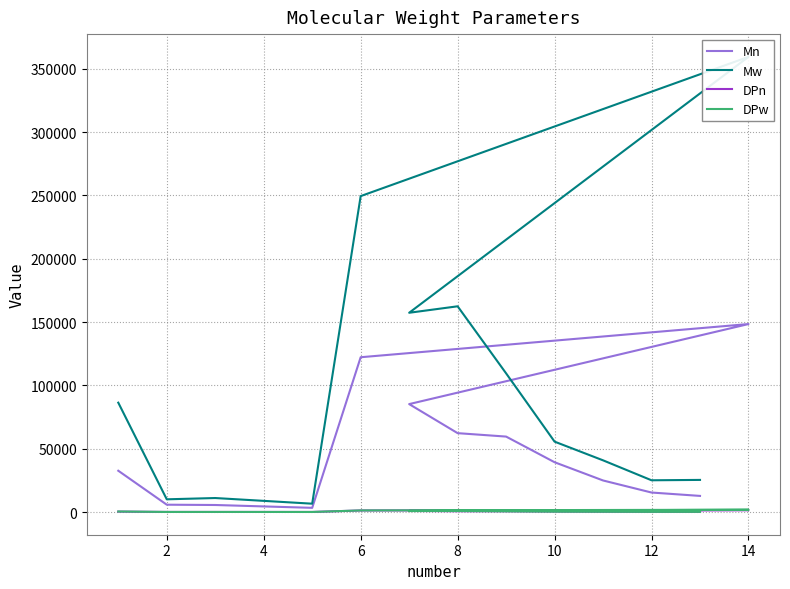

What is the value of the DPn point at the 4th from the left?

31.6